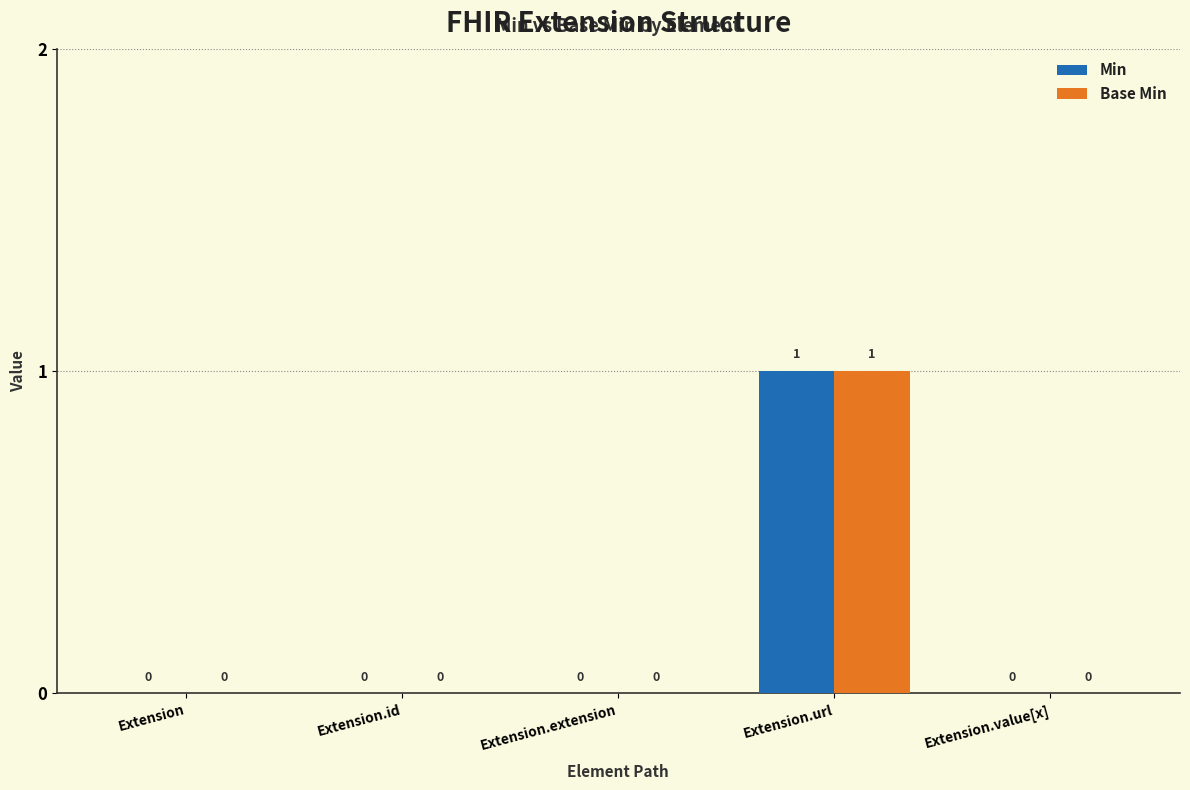

Which category has the highest value in the Min series?

Extension.url